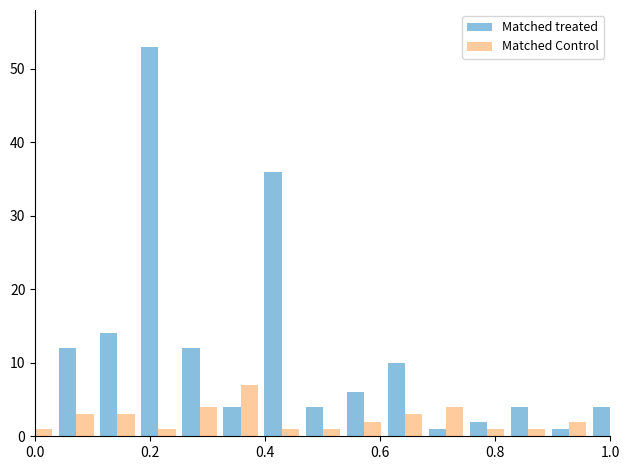

How many values in the Matched Control series are below 2?

6